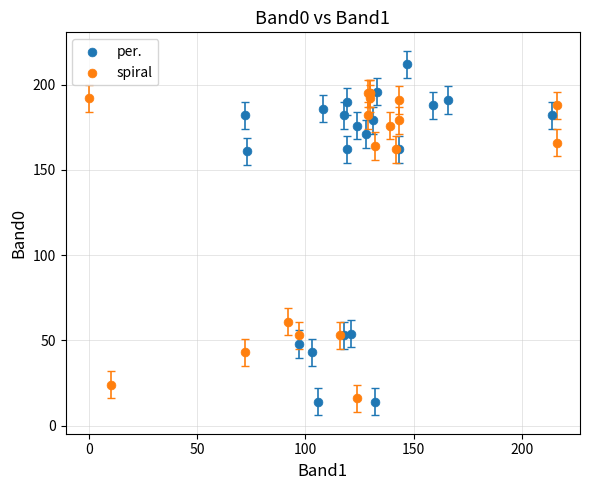

Which series has the widest spread of Y values?

per.